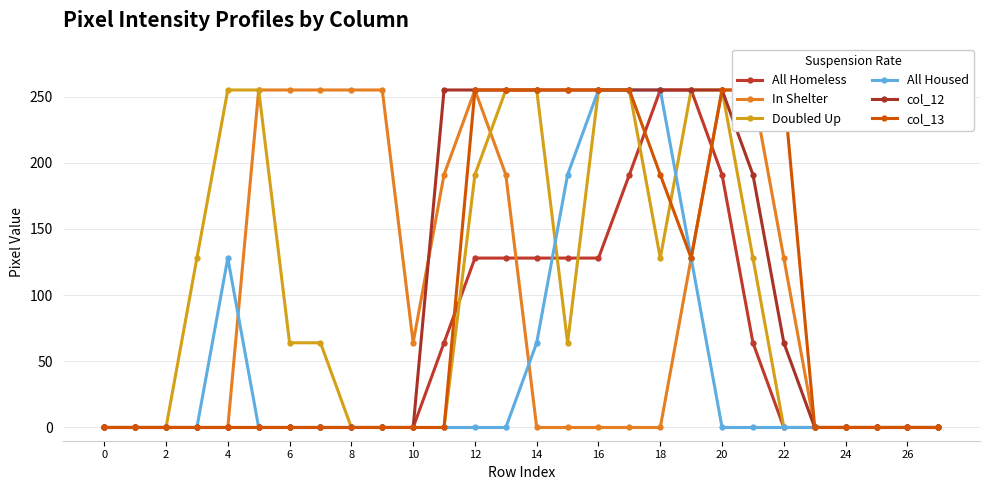

What are all the series names shown in the legend?

All Homeless, In Shelter, Doubled Up, All Housed, col_12, col_13